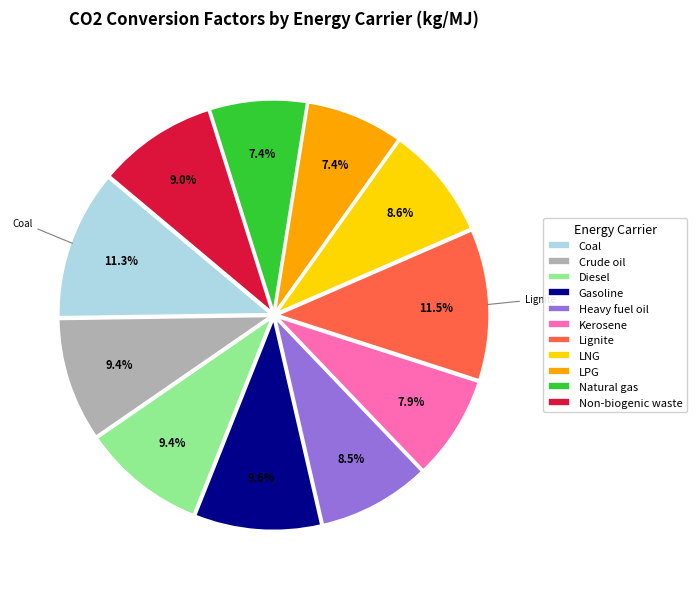

What percentage is the Diesel slice, to the nearest percent?

9%